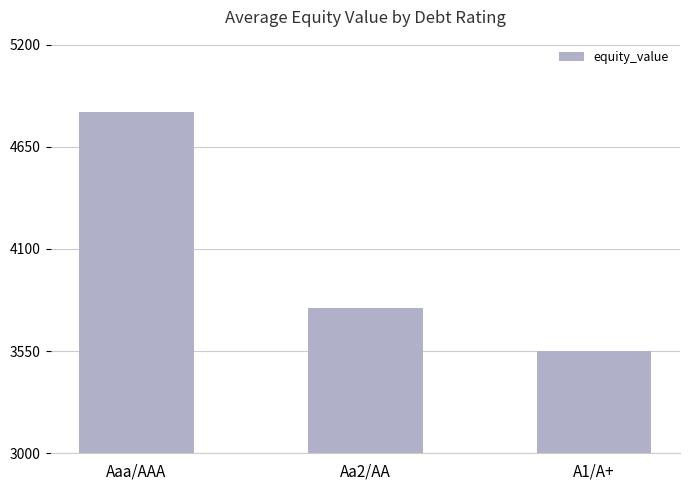

What is the sum of all values?

12169.5